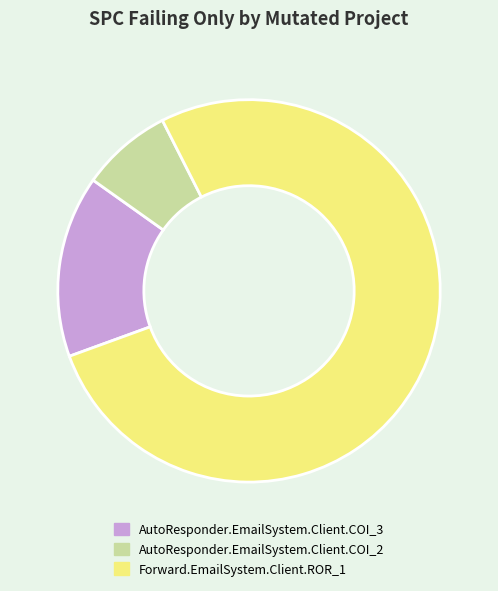

Is there a majority slice in this chart?

Yes